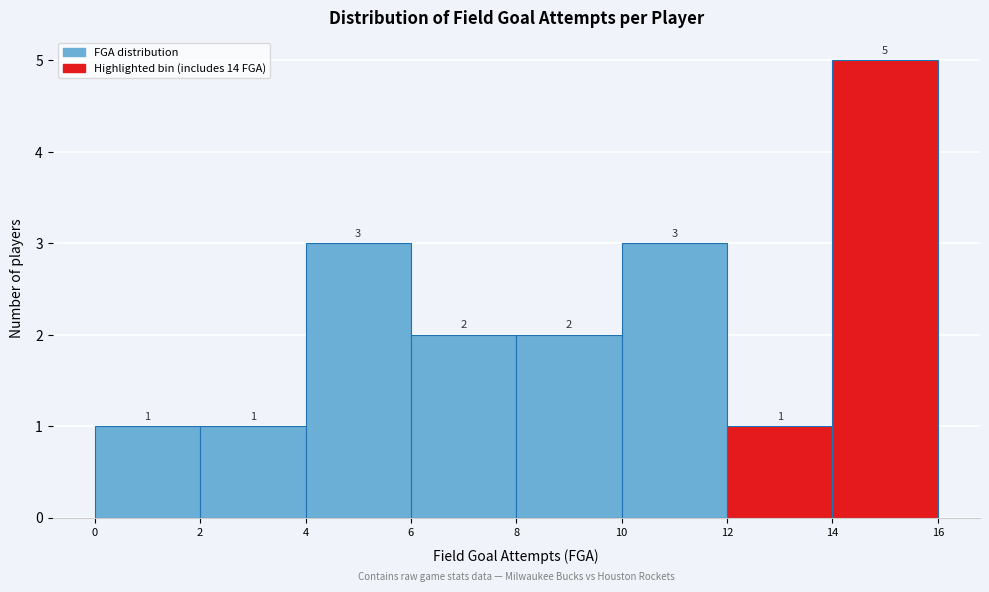

Reading left to right, list every bar in this chart as the range it spans on the x-axis followed by its height.

0 to 2: 1
2 to 4: 1
4 to 6: 3
6 to 8: 2
8 to 10: 2
10 to 12: 3
12 to 14: 1
14 to 16: 5